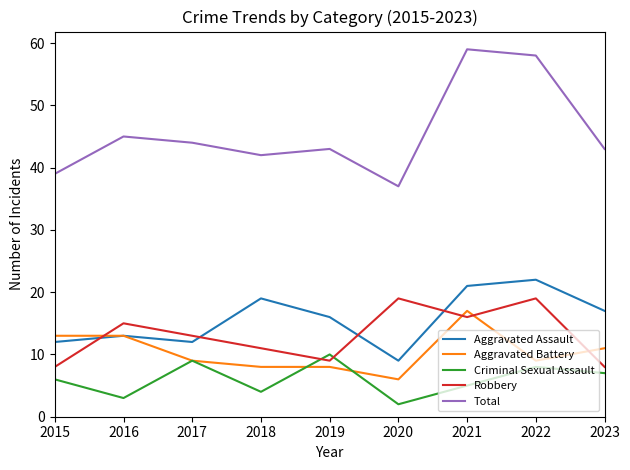

Which series has the largest total across all categories?

Total